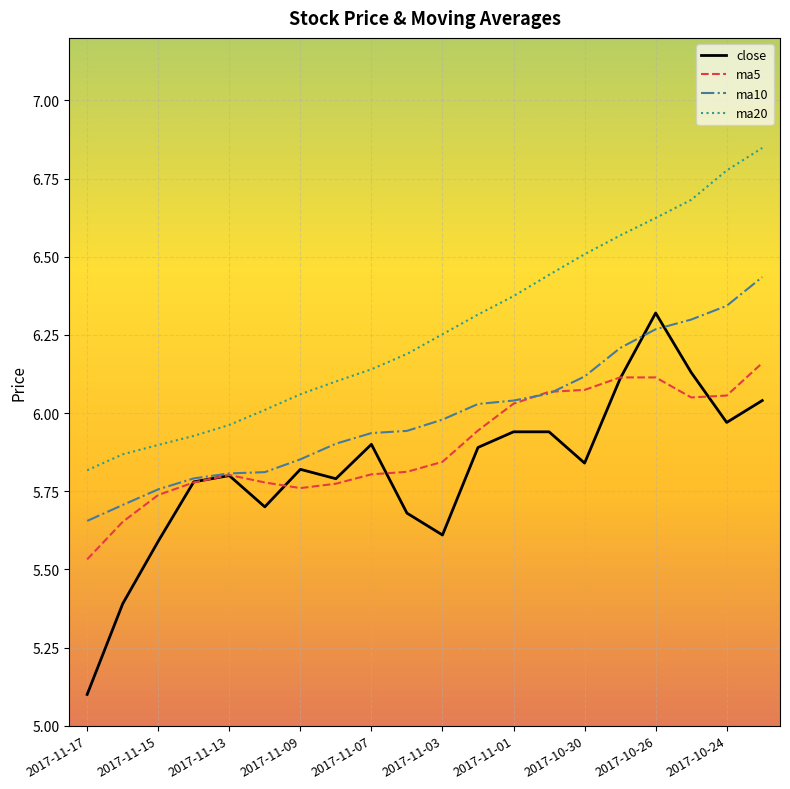

True or false: ma5 has more than 0 points higher than both neighbors.

True